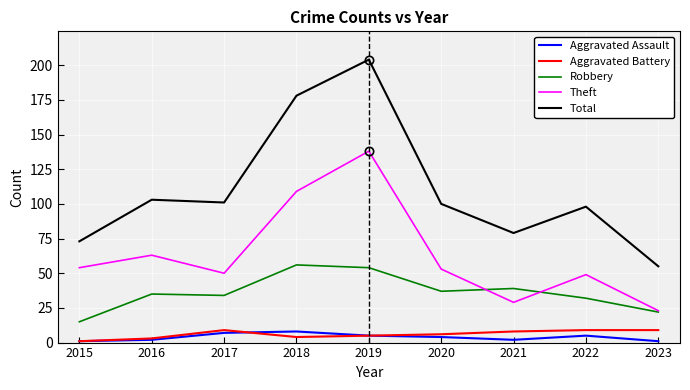

The value of Theft at 2016 is 15. True or false?

False